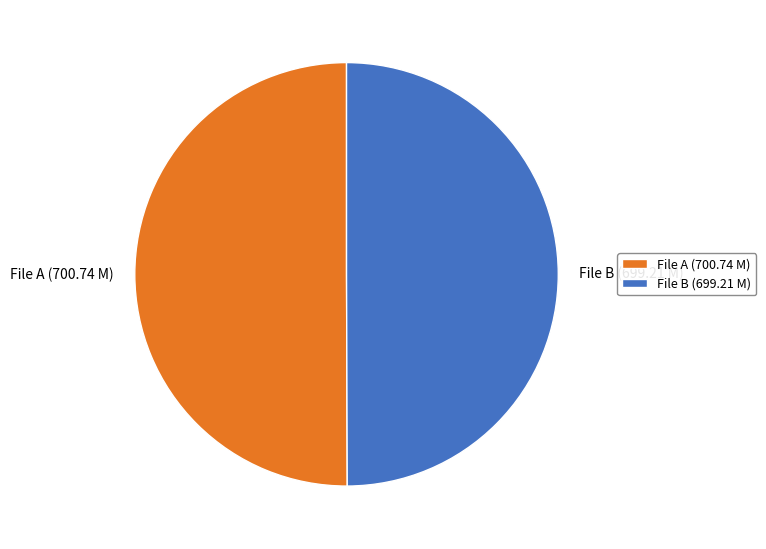

What is the ratio of the value at File B (699.21 M) to the value at File A (700.74 M)?

1.0